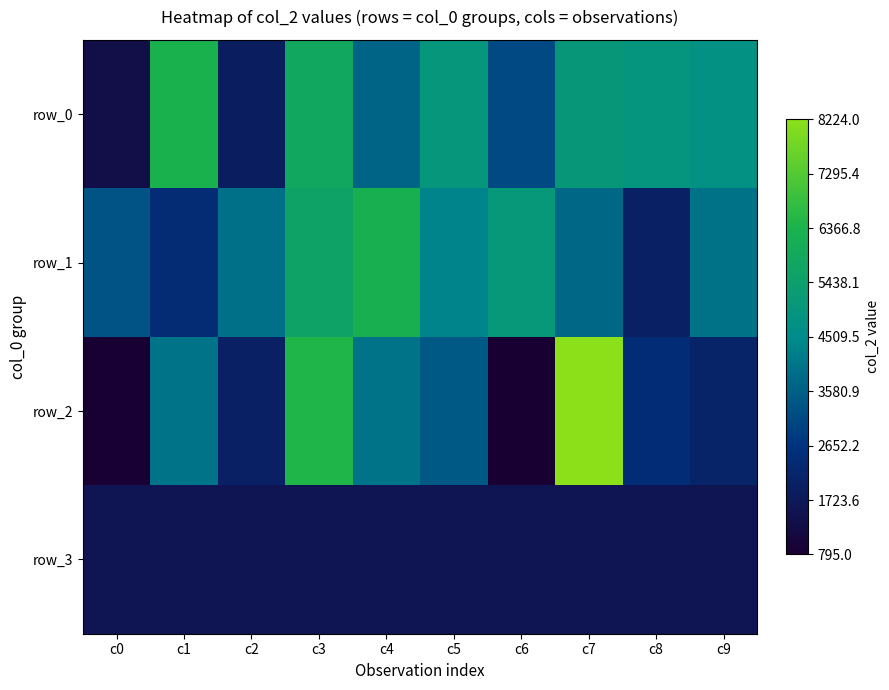

The value of row_1 at c0 is 3344. True or false?

True